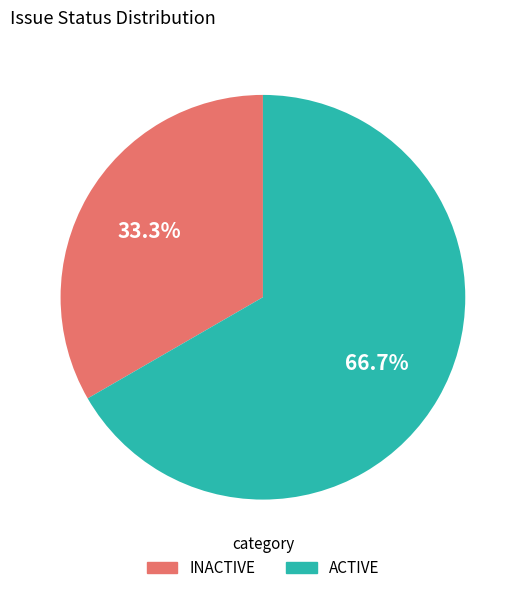

What portion of the pie excludes ACTIVE?

33.3%